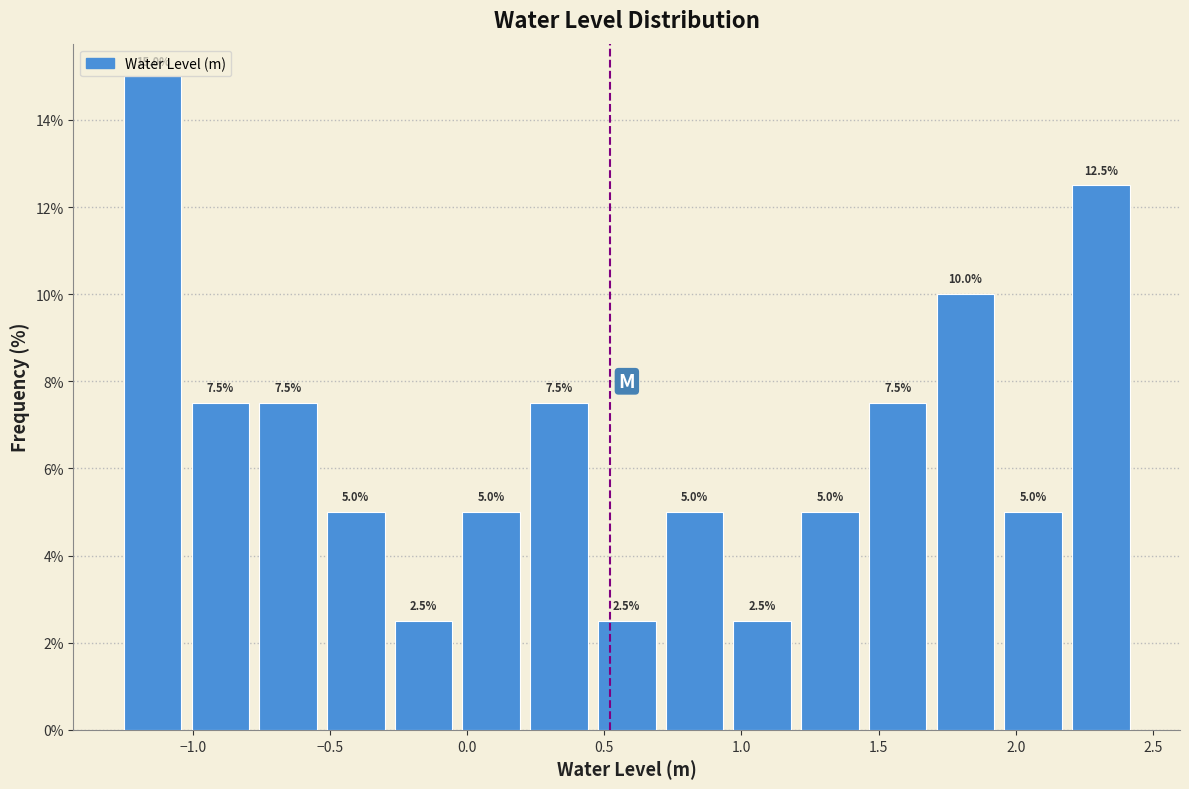

What is the height of the bar covering -0.55 to -0.30 on the x-axis? The bar edges are not printed on the chart, so give them approximately, as read against the axis.

5.0